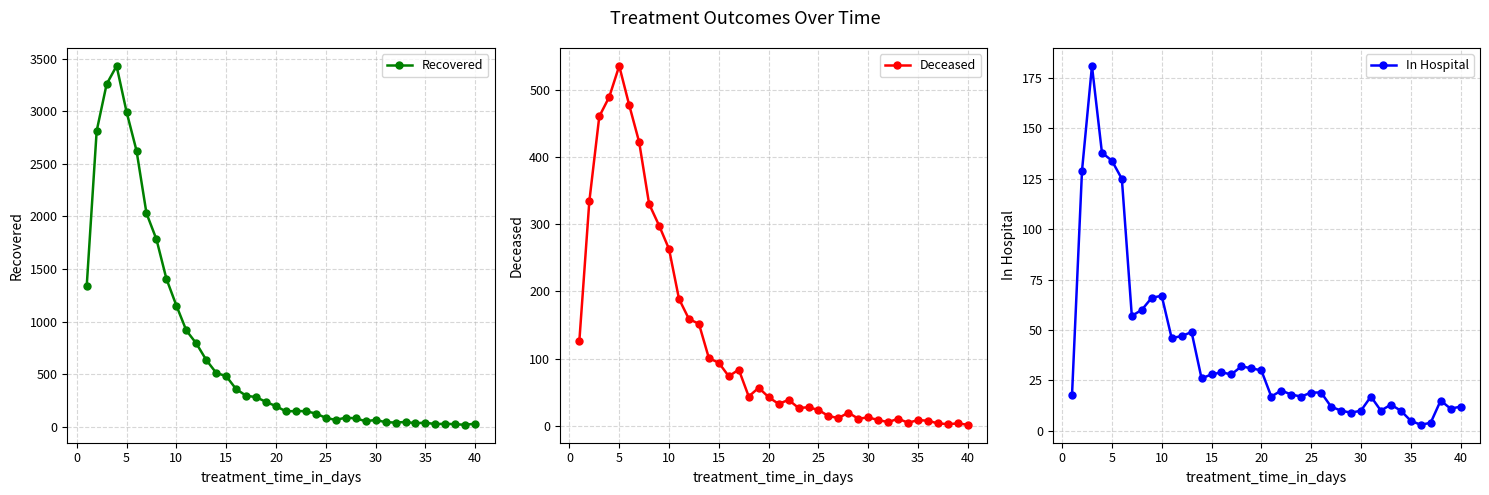

How many data points in Recovered are less than 198?

20